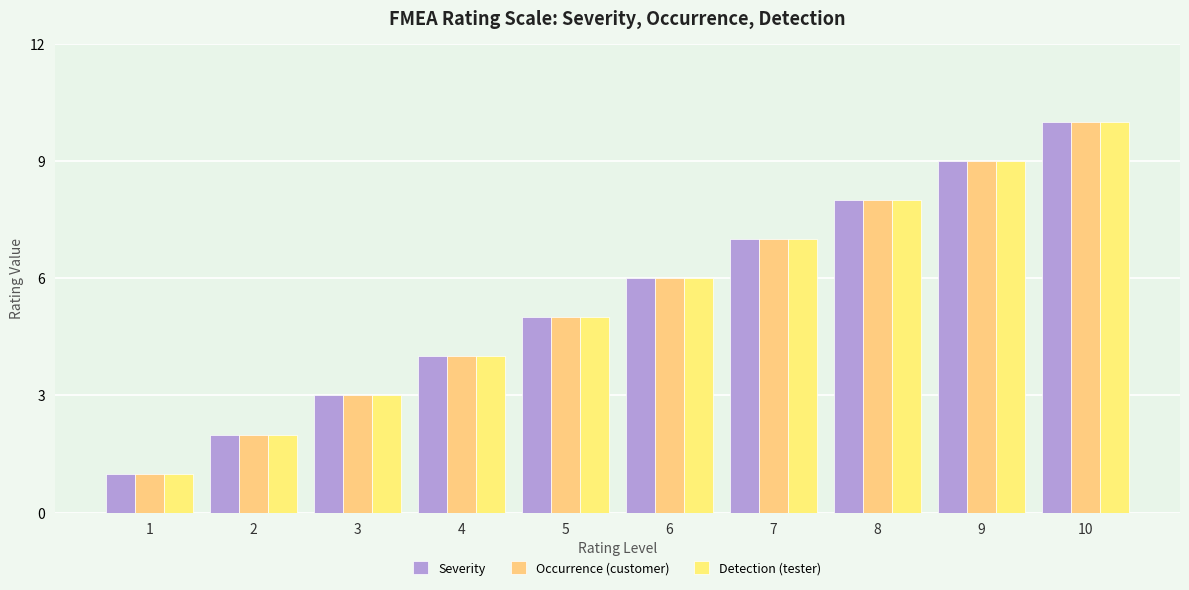

What is the value of the Severity bar at the 6th from the left?

6